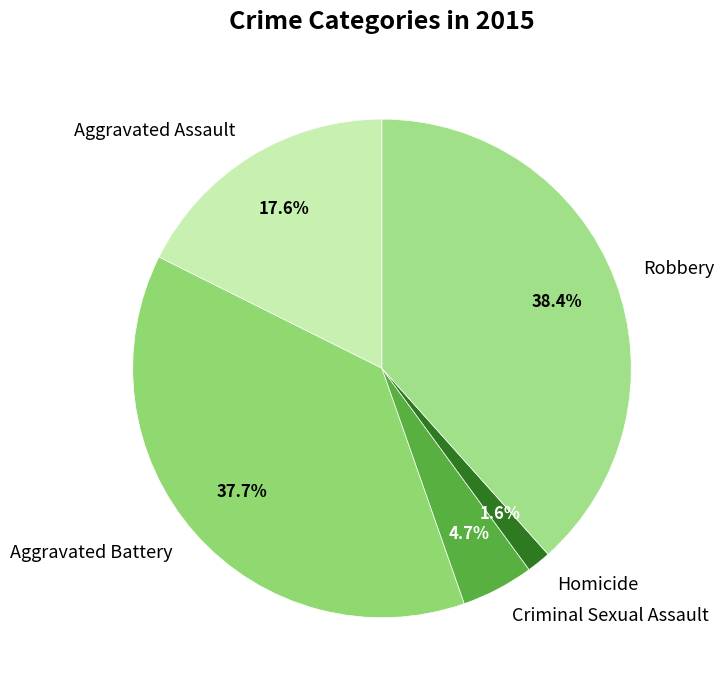

Is Criminal Sexual Assault the majority of the pie?

No